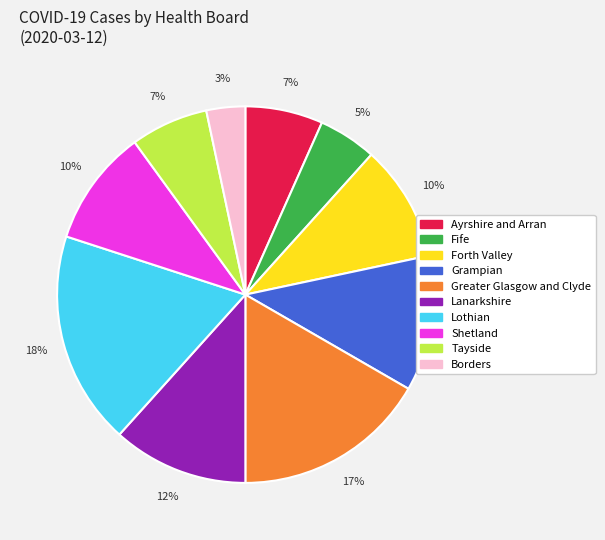

To the nearest percent, what is the combined percentage of Shetland and Ayrshire and Arran?

17%